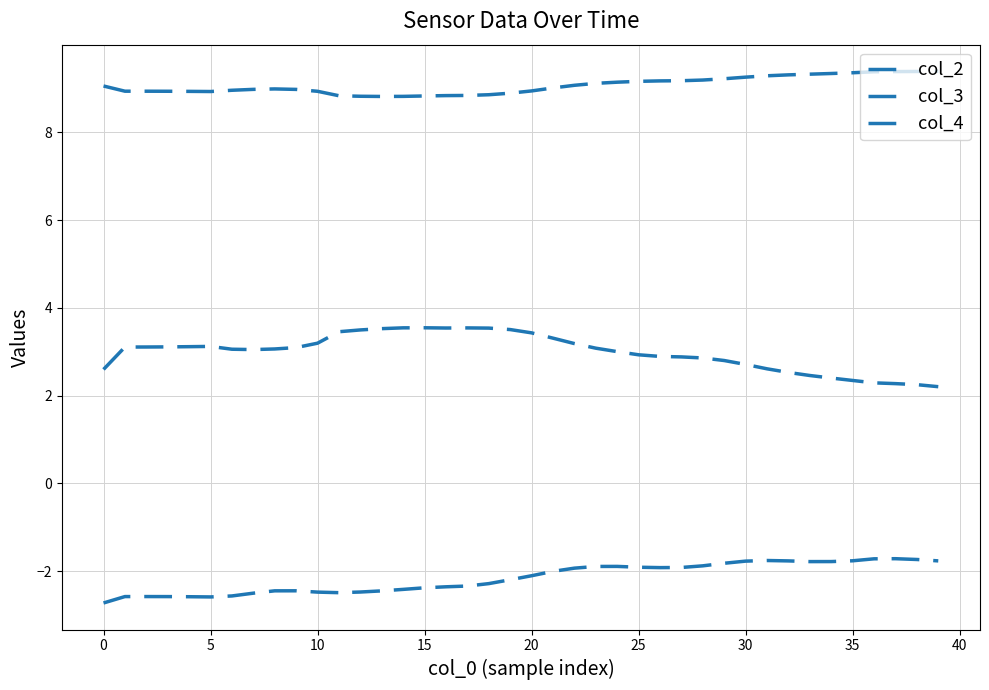

Does the chart display data point markers on the line(s)?

No